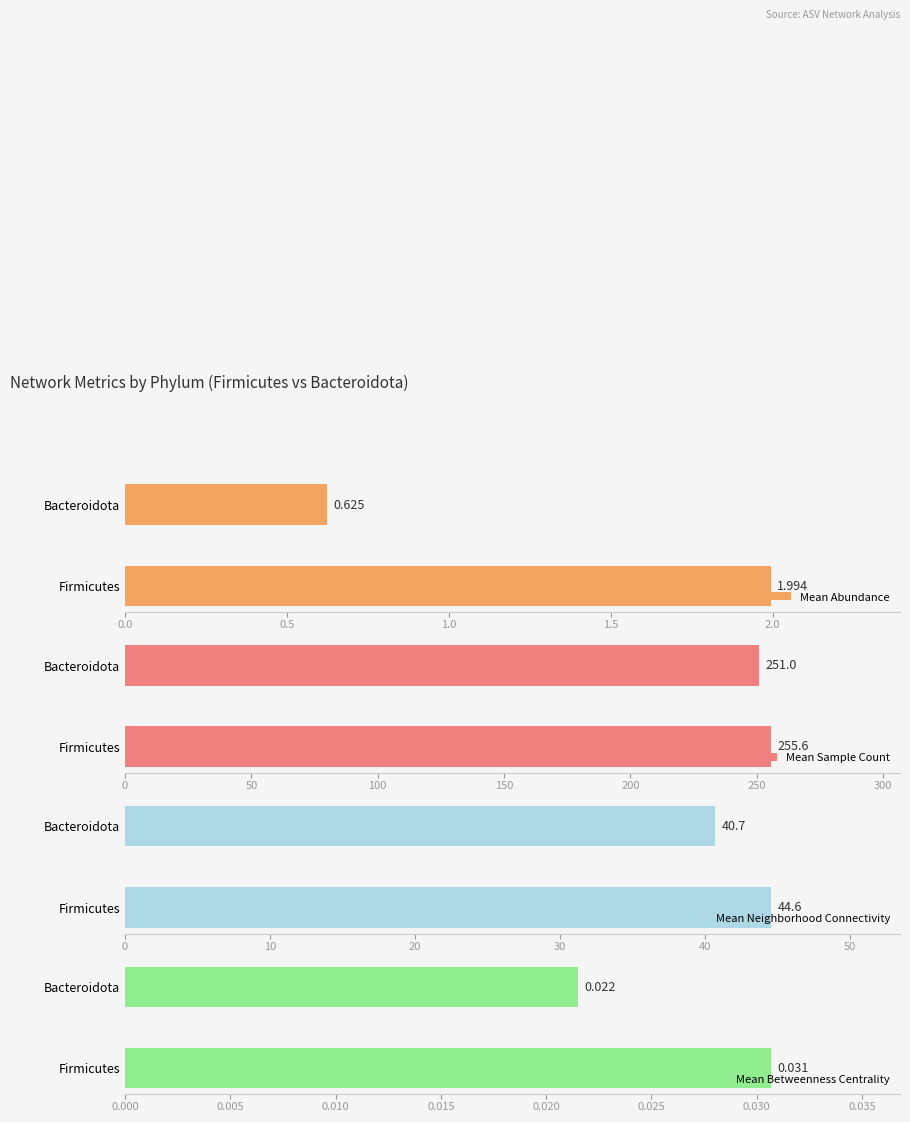

At which label is Mean Sample Count closest to 253?

Bacteroidota